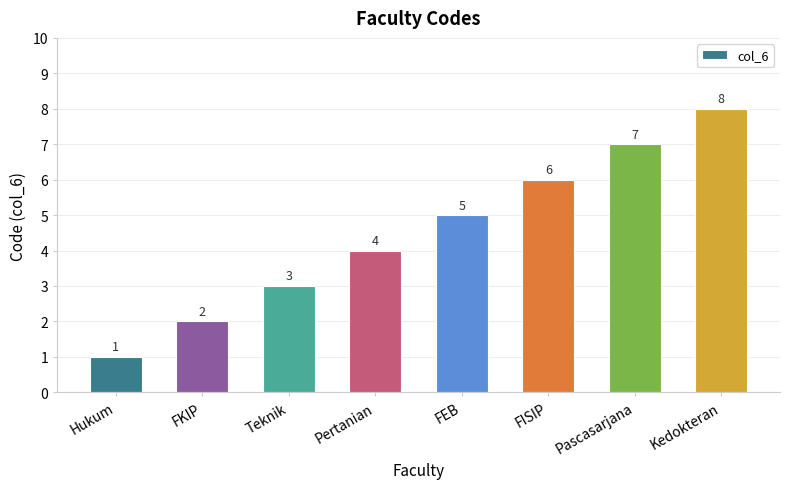

Approximately how many times larger is the value at Pertanian compared to FISIP?

0.7